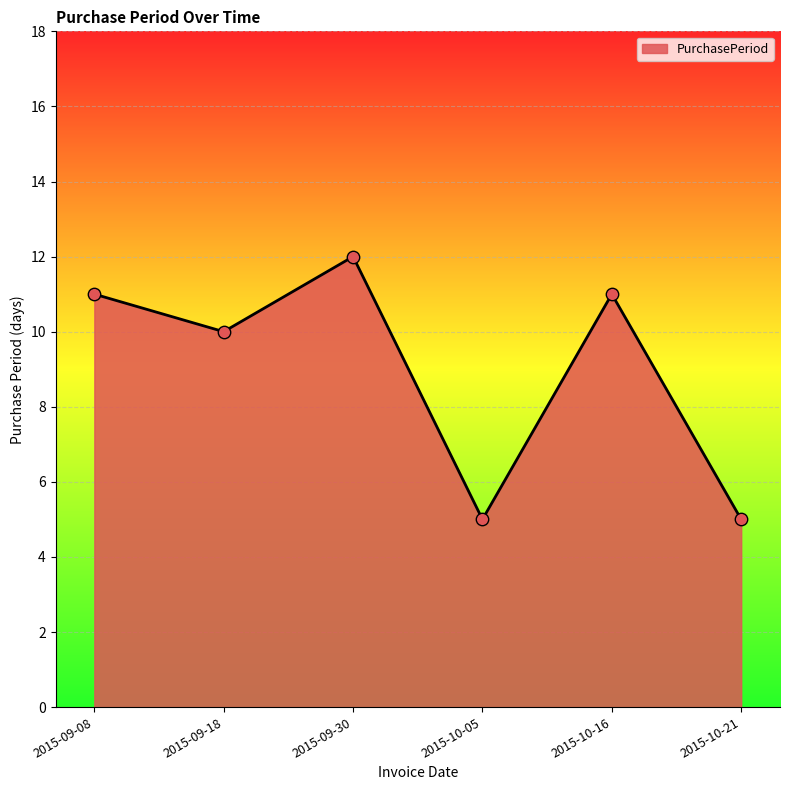

Between 2015-10-21 and 2015-10-16, which is larger?

2015-10-16